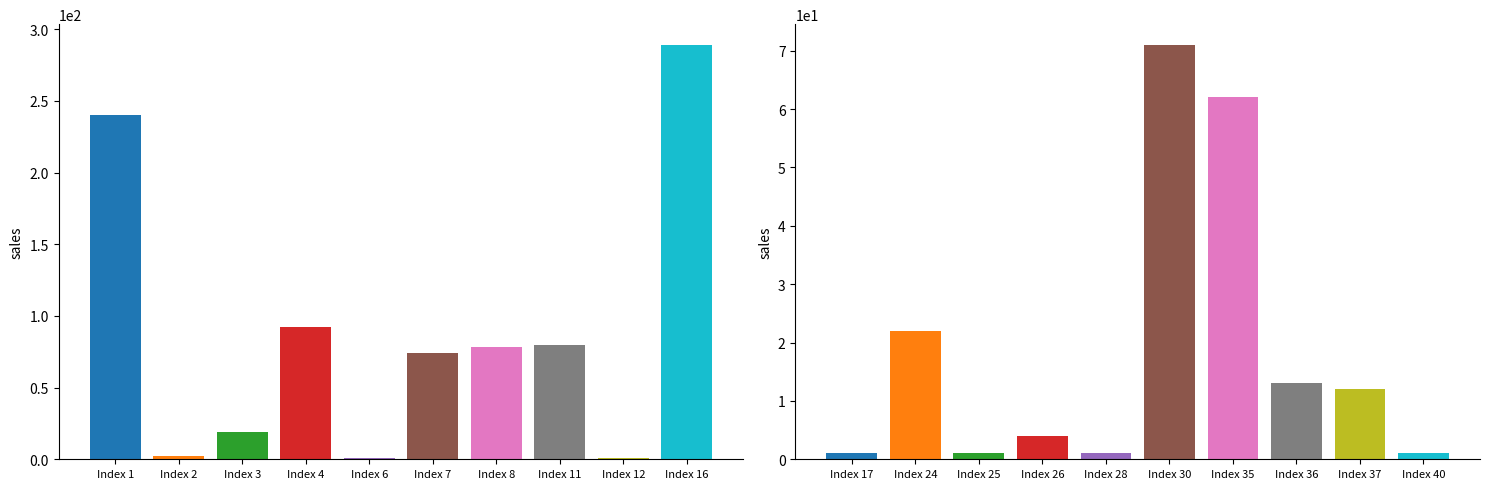

Rank the categories by value from lowest to highest.

Index 6, Index 12, Index 17, Index 25, Index 28, Index 40, Index 2, Index 26, Index 37, Index 36, Index 3, Index 24, Index 35, Index 30, Index 7, Index 8, Index 11, Index 4, Index 1, Index 16